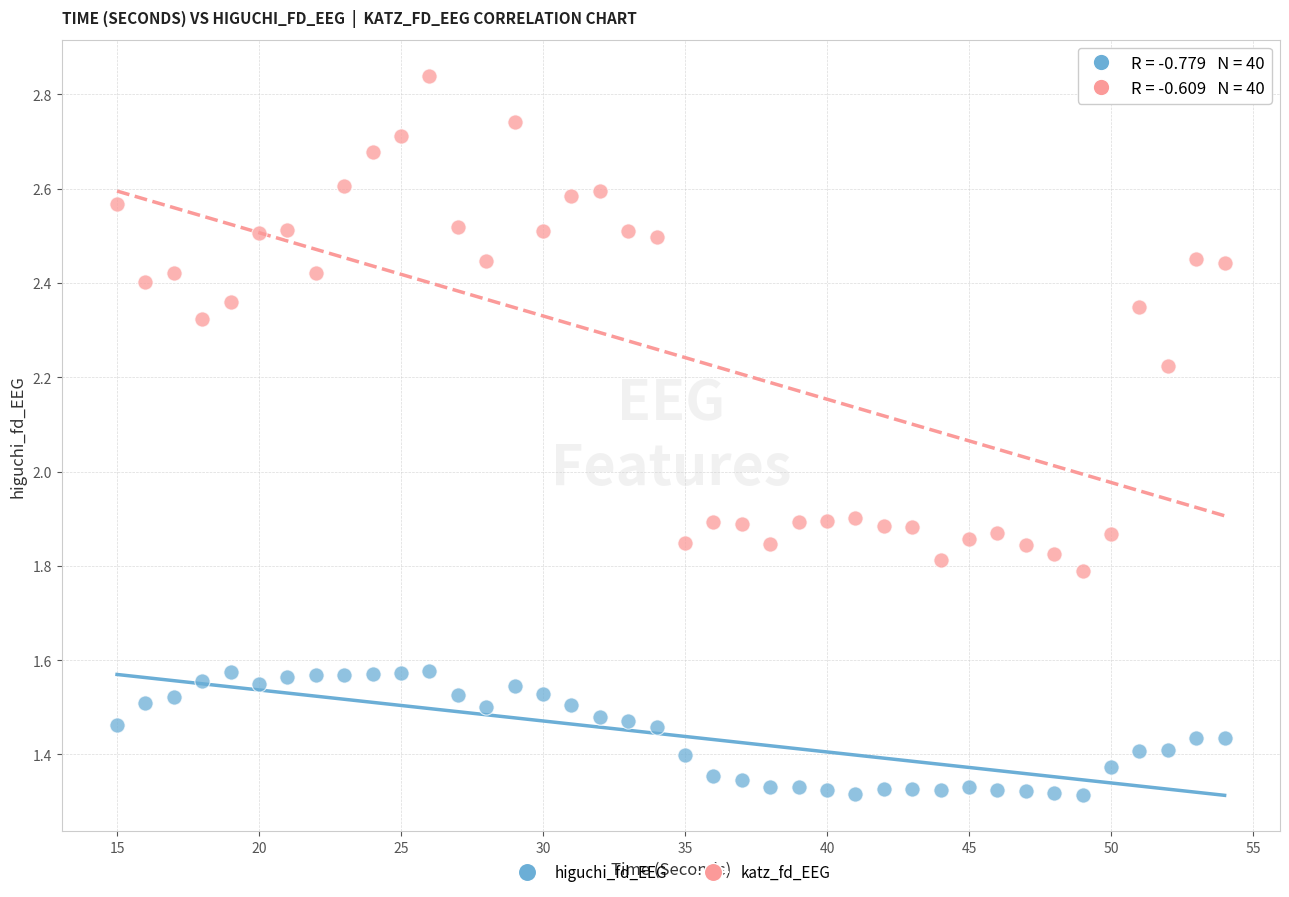

Across all data points, what is the range of X values (max minus min)?

39.0